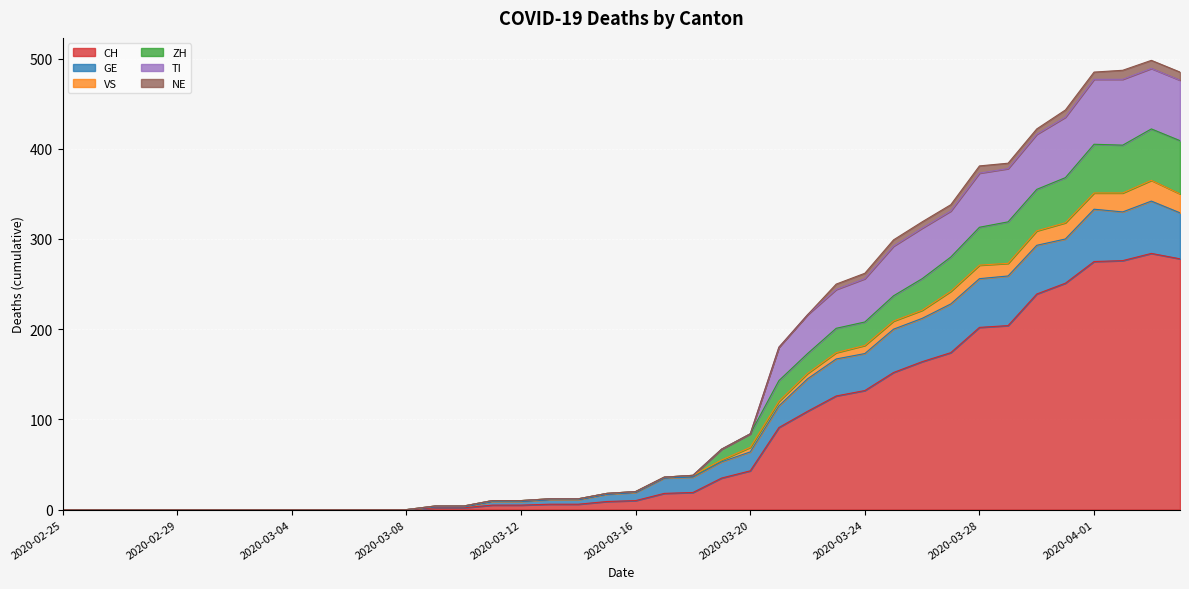

True or false: TI and CH intersect in this chart.

False